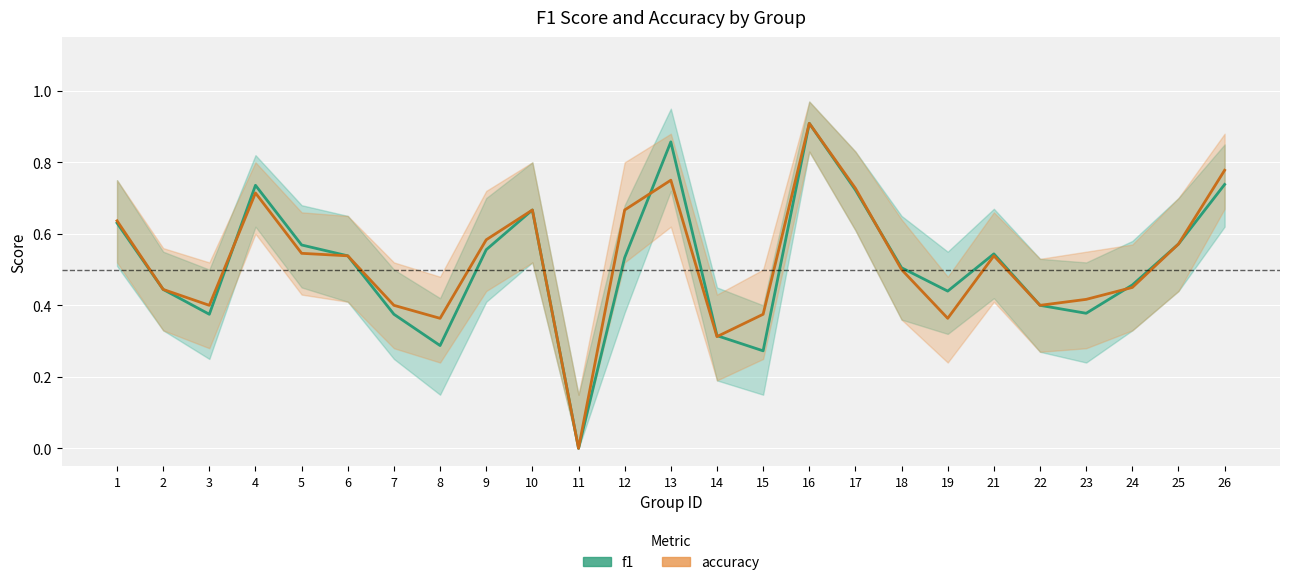

What is the sum of the f1 values at 8 and 6?

0.8